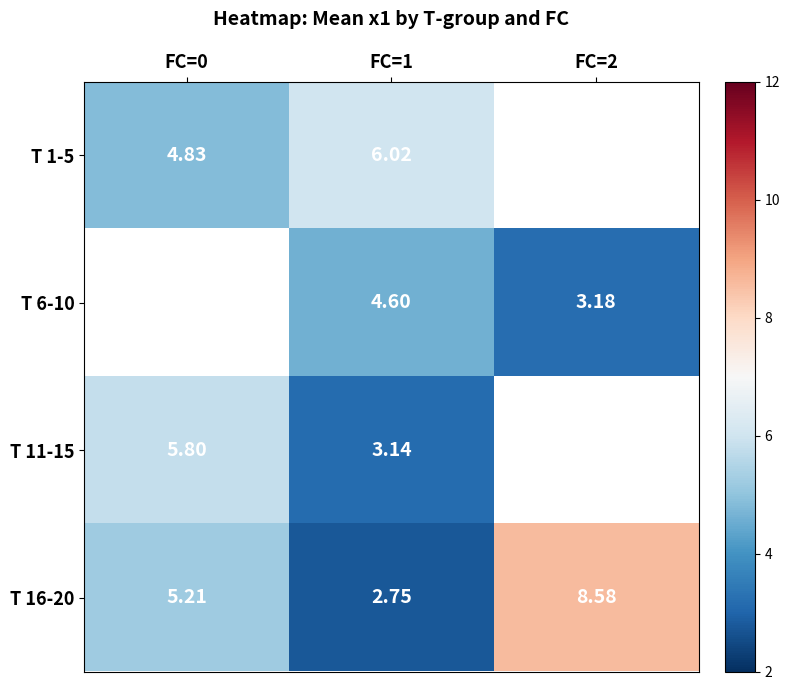

What is the maximum value for T 11-15?

5.8